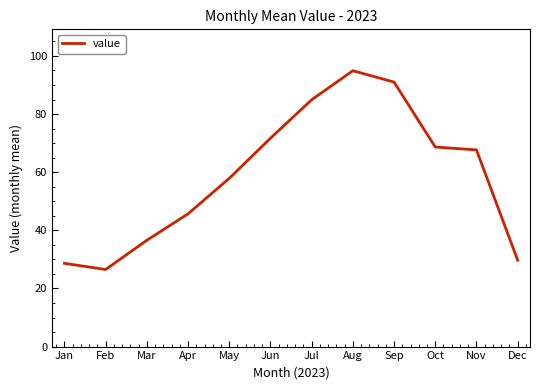

Reading left to right, what are all the values shown in this chart?

28.6	26.5	36.6	45.7	57.9	71.7	84.9	94.9	91.0	68.6	67.7	29.7